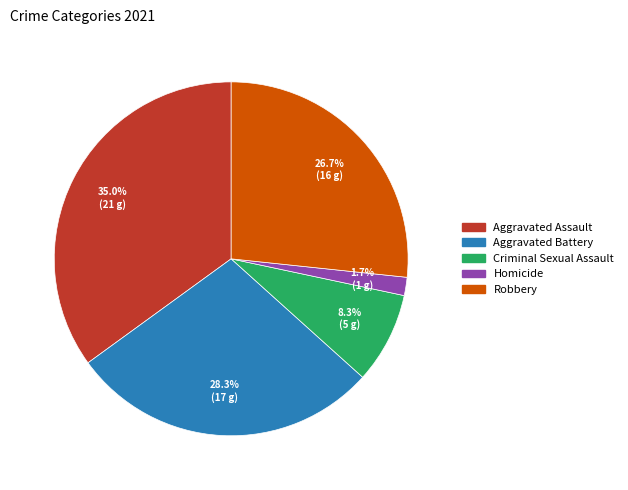

What is the ratio of the value at Aggravated Battery to the value at Robbery?

1.1